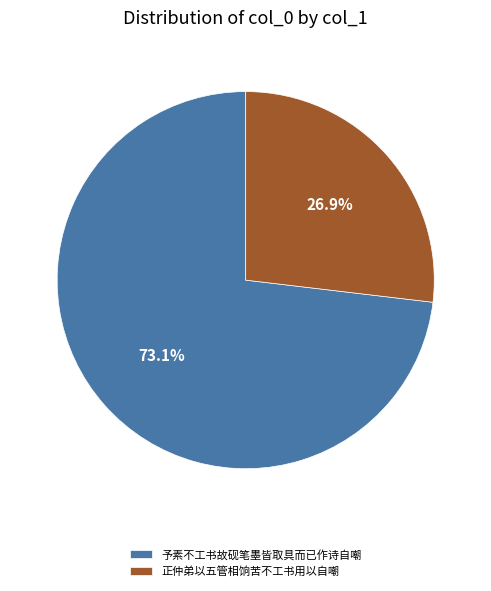

To the nearest percent, what percentage of the pie is 正仲弟以五管相饷苦不工书用以自嘲?

27%